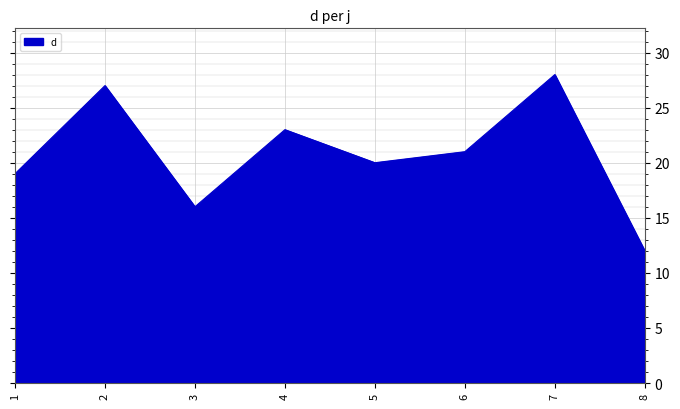

What is the change in value from 7 to 8?

-16